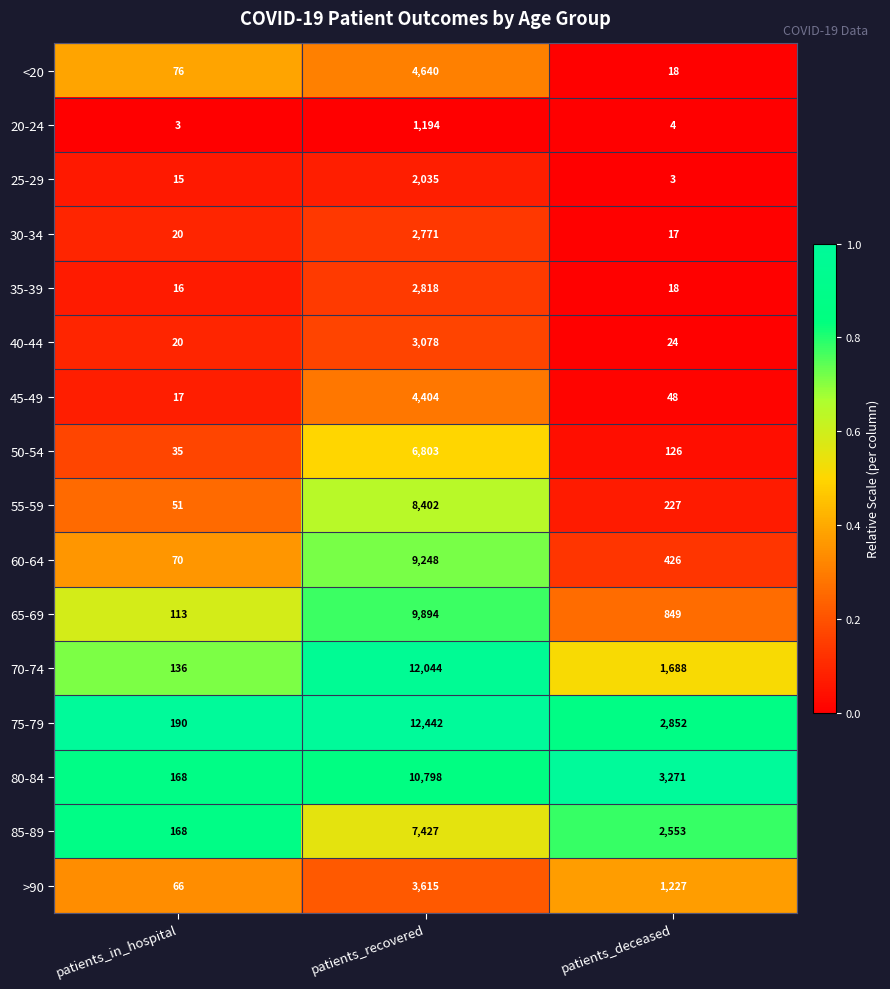

What is the greatest value displayed?

12442